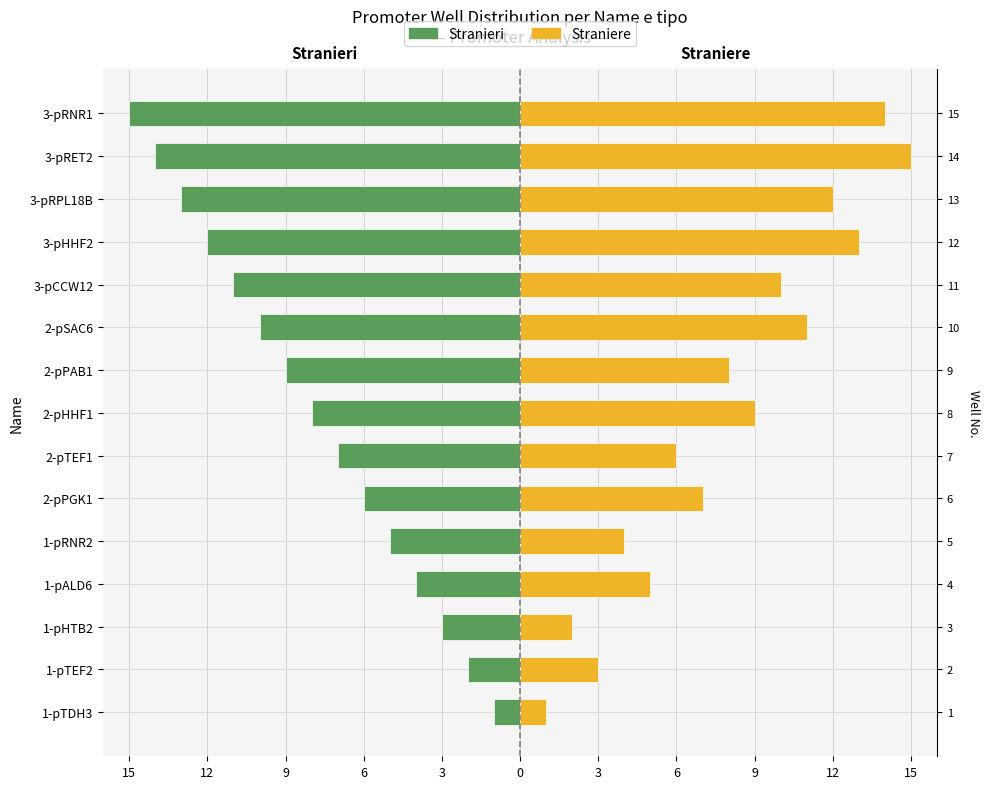

Reading left to right, what are all the values shown in this chart?

Stranieri: -1	-2	-3	-4	-5	-6	-7	-8	-9	-10	-11	-12	-13	-14	-15
Straniere: 1	3	2	5	4	7	6	9	8	11	10	13	12	15	14